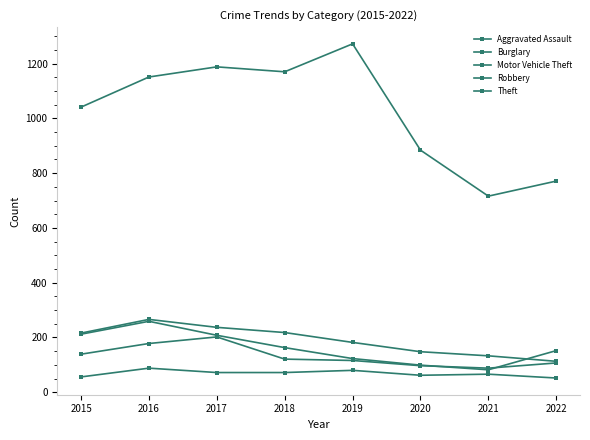

Where is the first local maximum for Motor Vehicle Theft?

2016